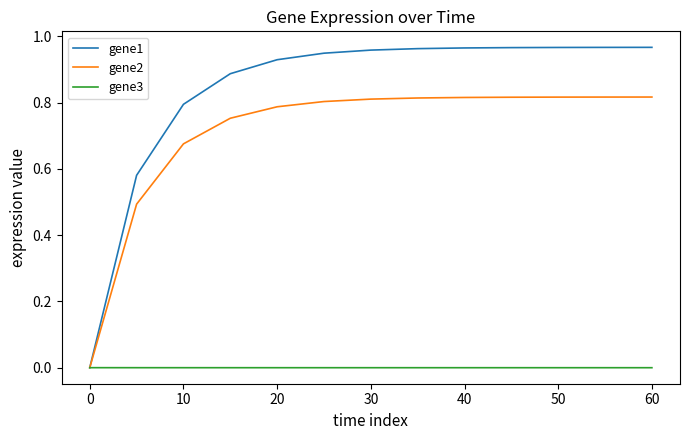

List the series in order of their peak value, lowest first.

gene3, gene2, gene1